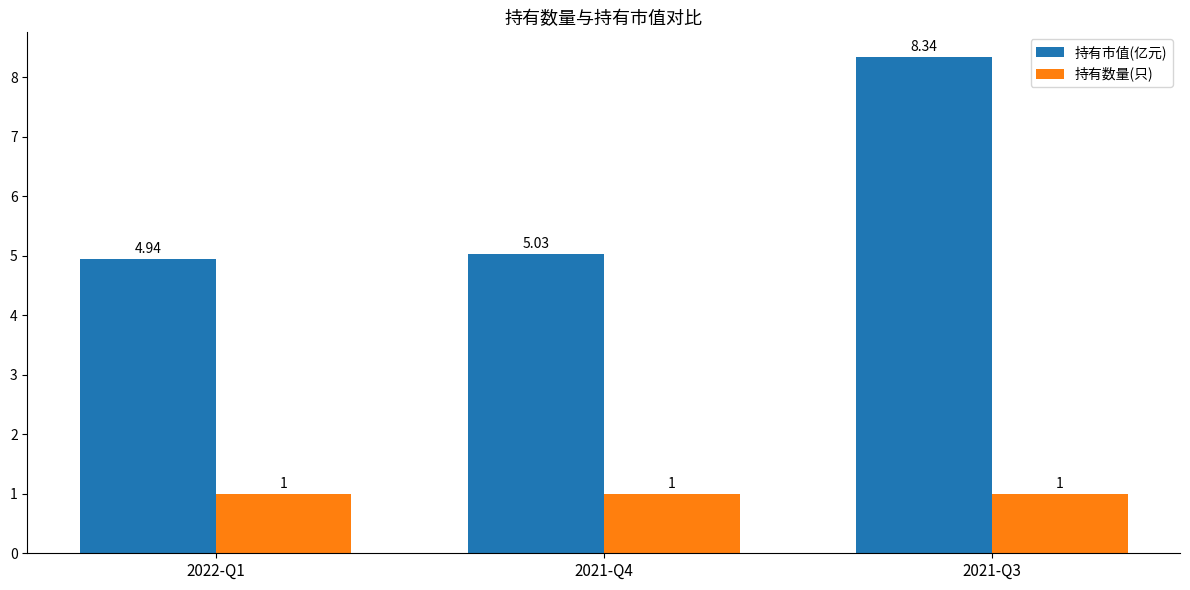

Rank the series by their maximum value, from highest to lowest.

持有市值(亿元), 持有数量(只)